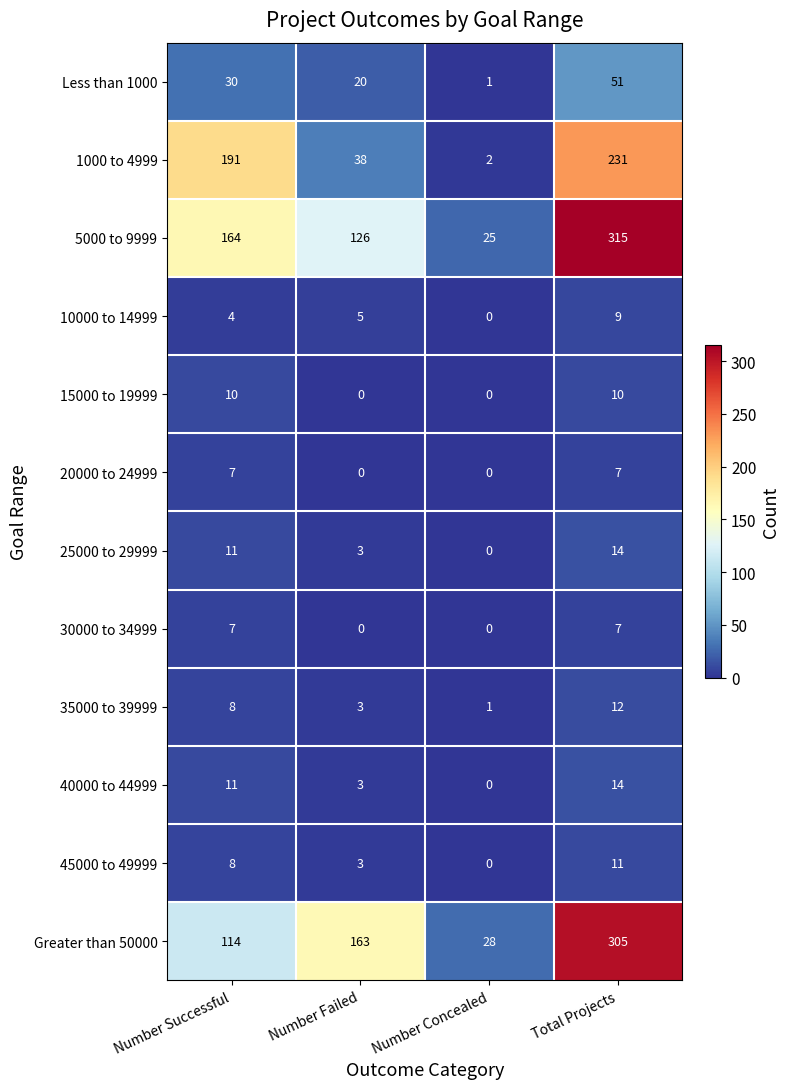

Rank the categories by Less than 1000 value from highest to lowest.

Total Projects, Number Successful, Number Failed, Number Concealed